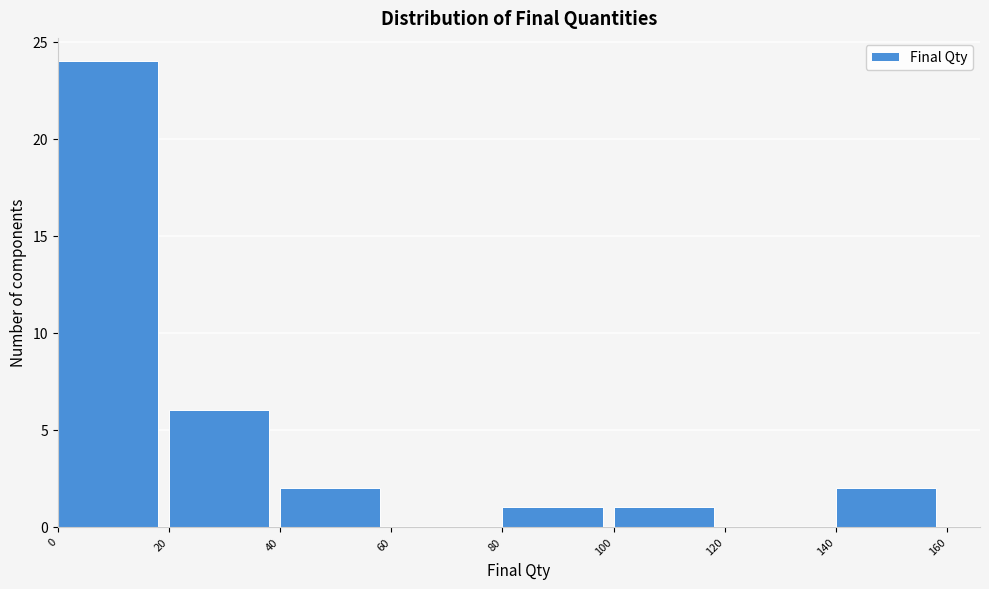

What is the height of the bar covering 140 to 160 on the x-axis? The values are not printed on the chart, so give them approximately, as read against the axis.

2